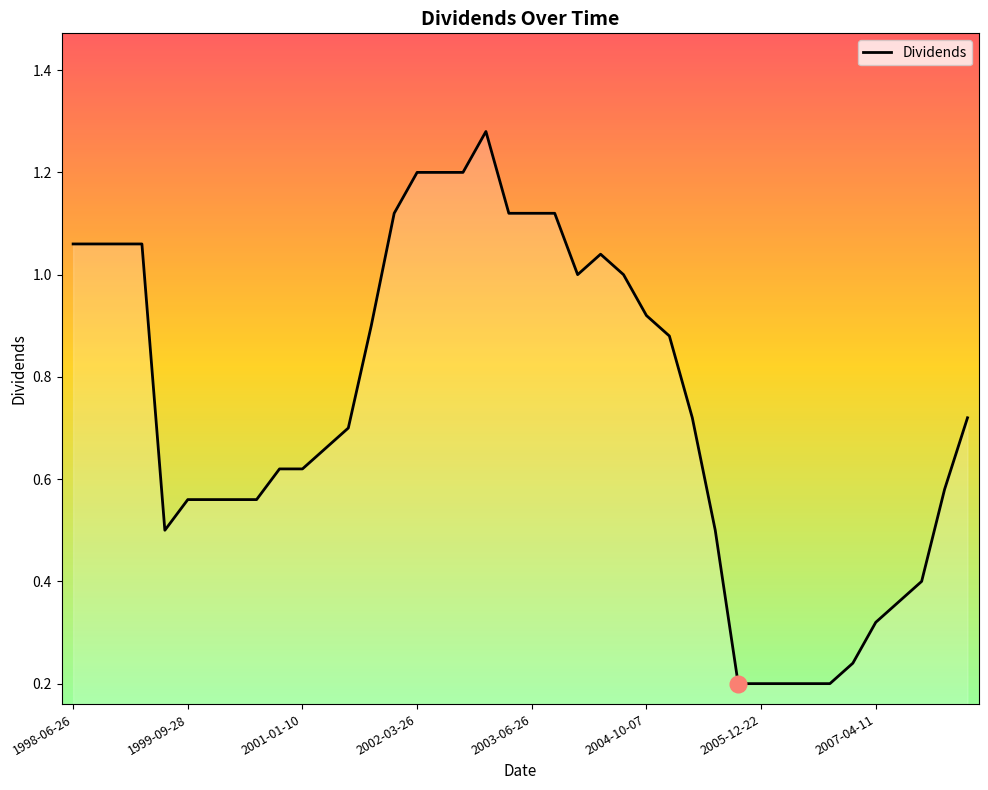

What is the difference between the maximum and minimum values?

1.1